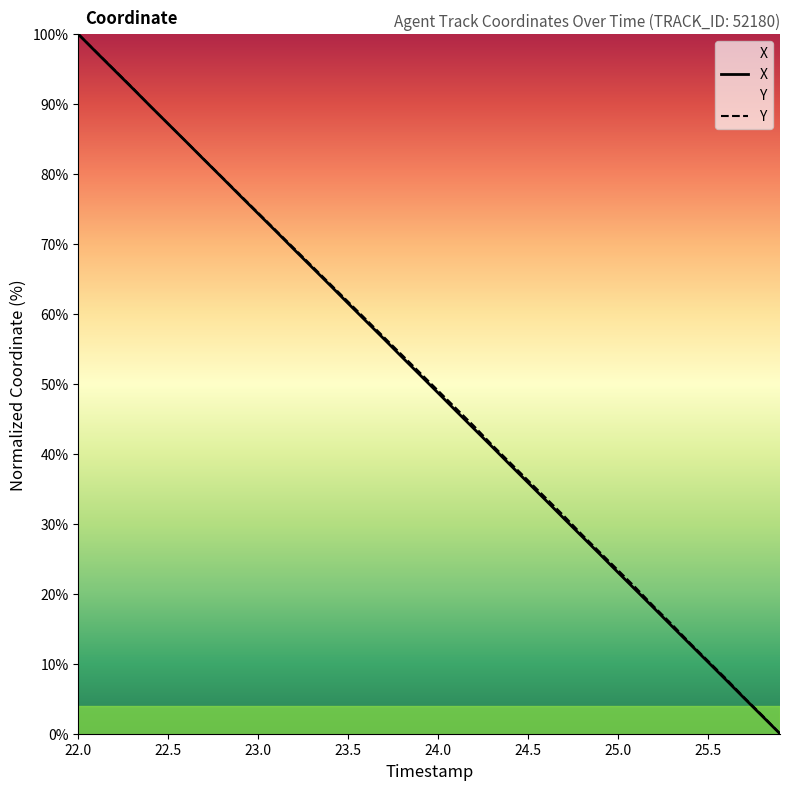

Which category has the highest value across all series?

22.0